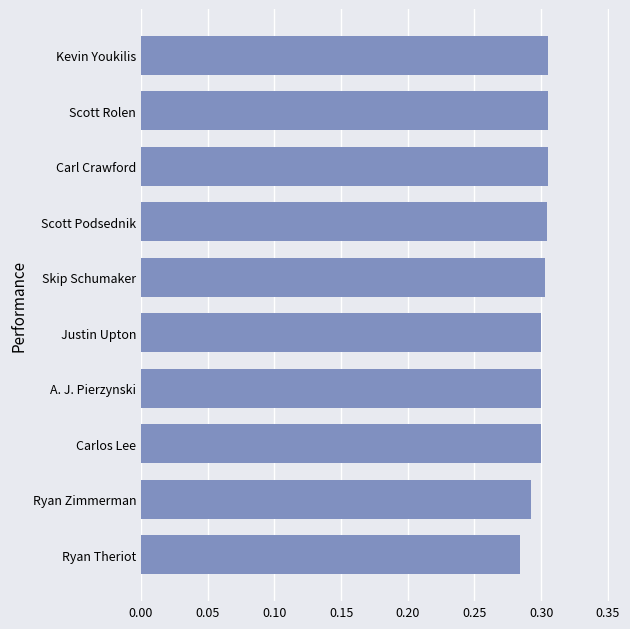

Which category has the lowest value across all series?

Ryan Theriot